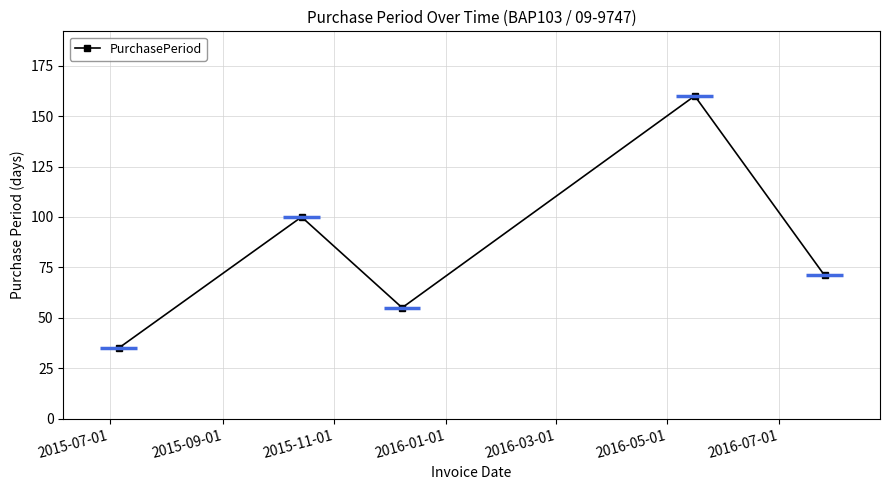

What is the greatest value displayed?

160